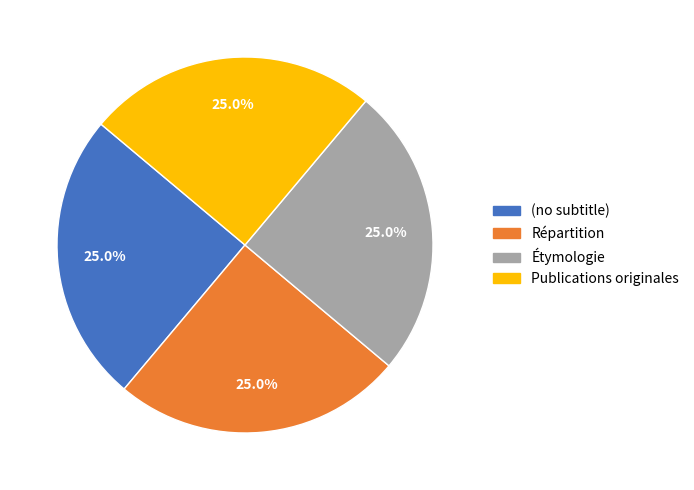

To the nearest percent, what is the combined percentage of (no subtitle) and Publications originales?

50%